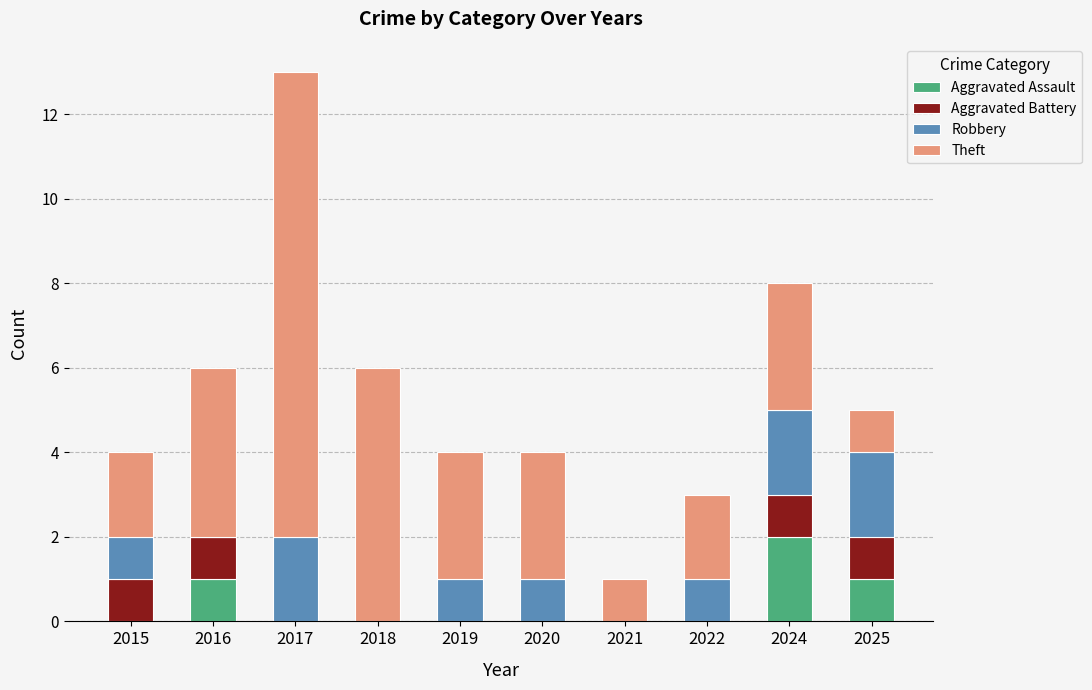

At which label does Aggravated Assault reach its peak?

2024